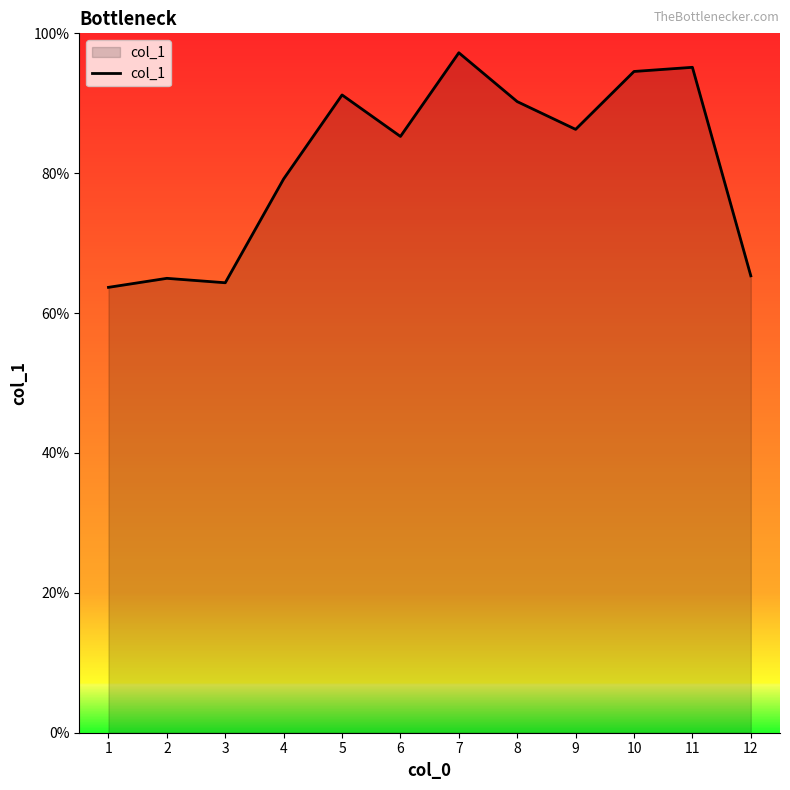

Is it true that the value at 4 is 79.2?

True